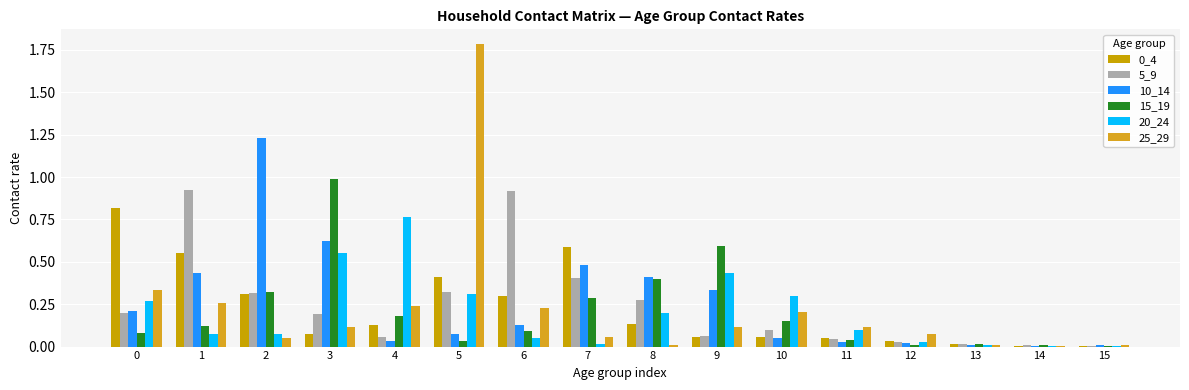

How many data points does each series have?

16